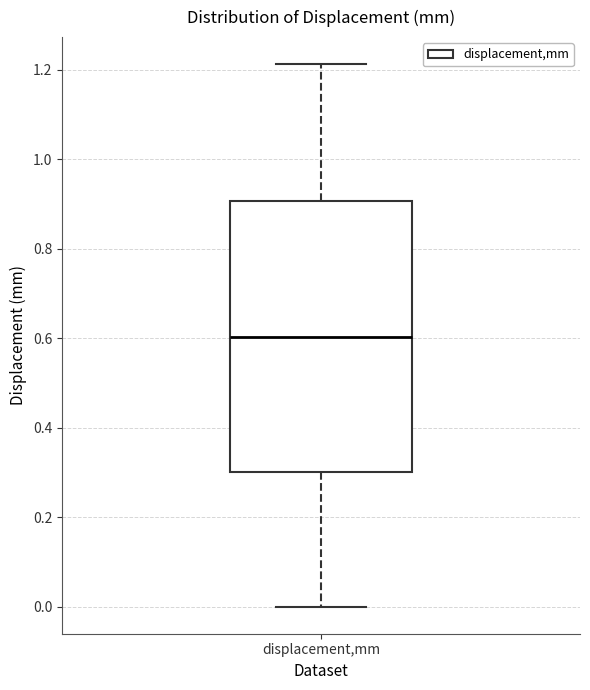

Where does the upper whisker of the box for displacement,mm end on the y-axis? The values are not printed on the chart, so give them approximately, as read against the axis.

1.22